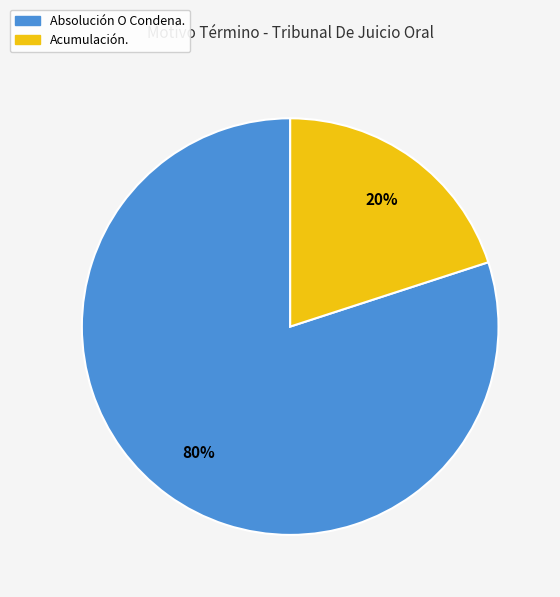

Approximately how many times larger is the value at Absolución O Condena. compared to Acumulación.?

4.0